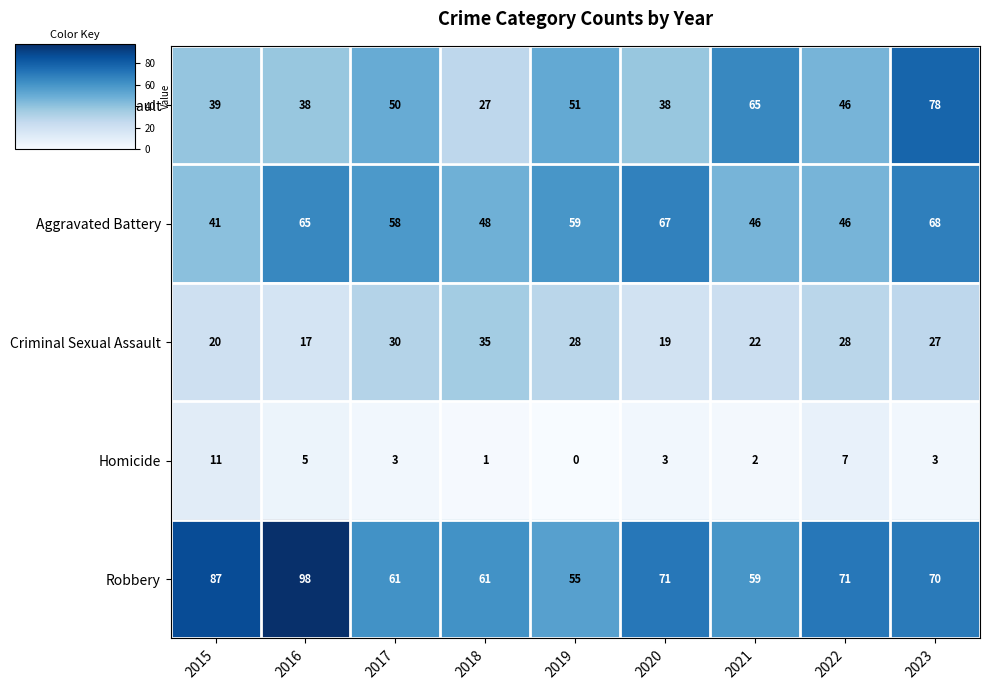

Count the number of data series in this chart.

5